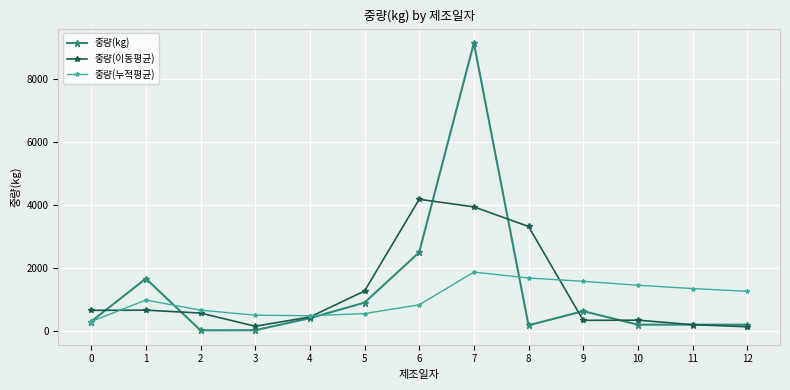

What is the value of the 중량(kg) point at the 1st from the left?

300.0